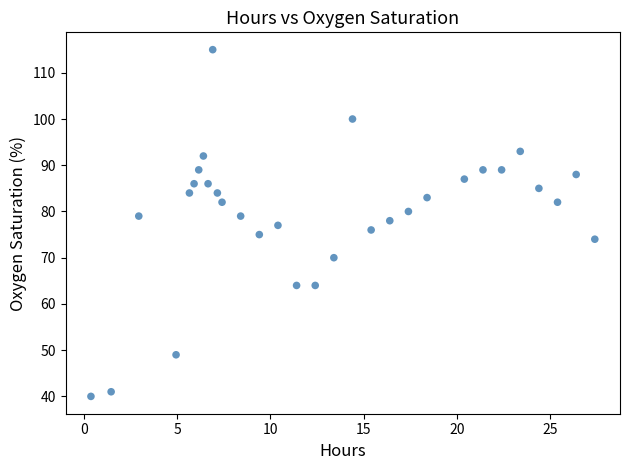

What is the range of Y values (max minus min)?

75